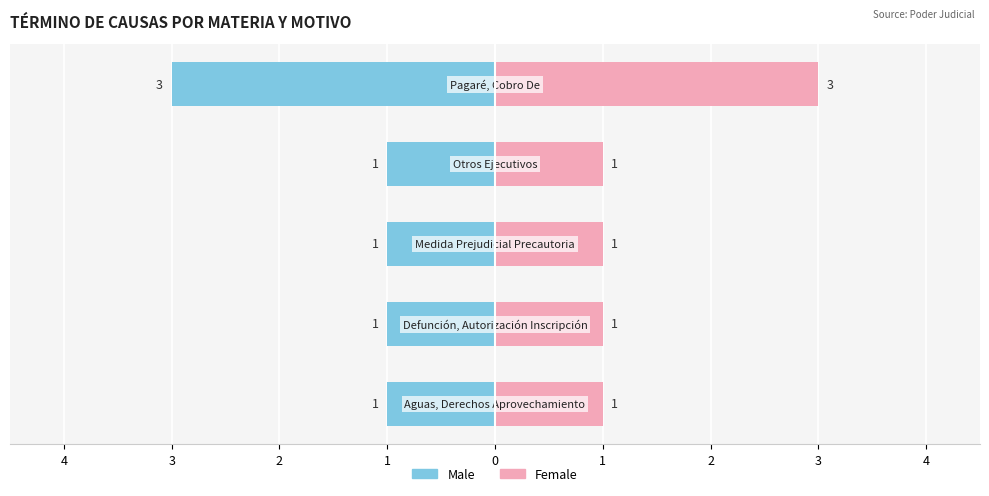

Which series changed the most between 4 and 1?

Male